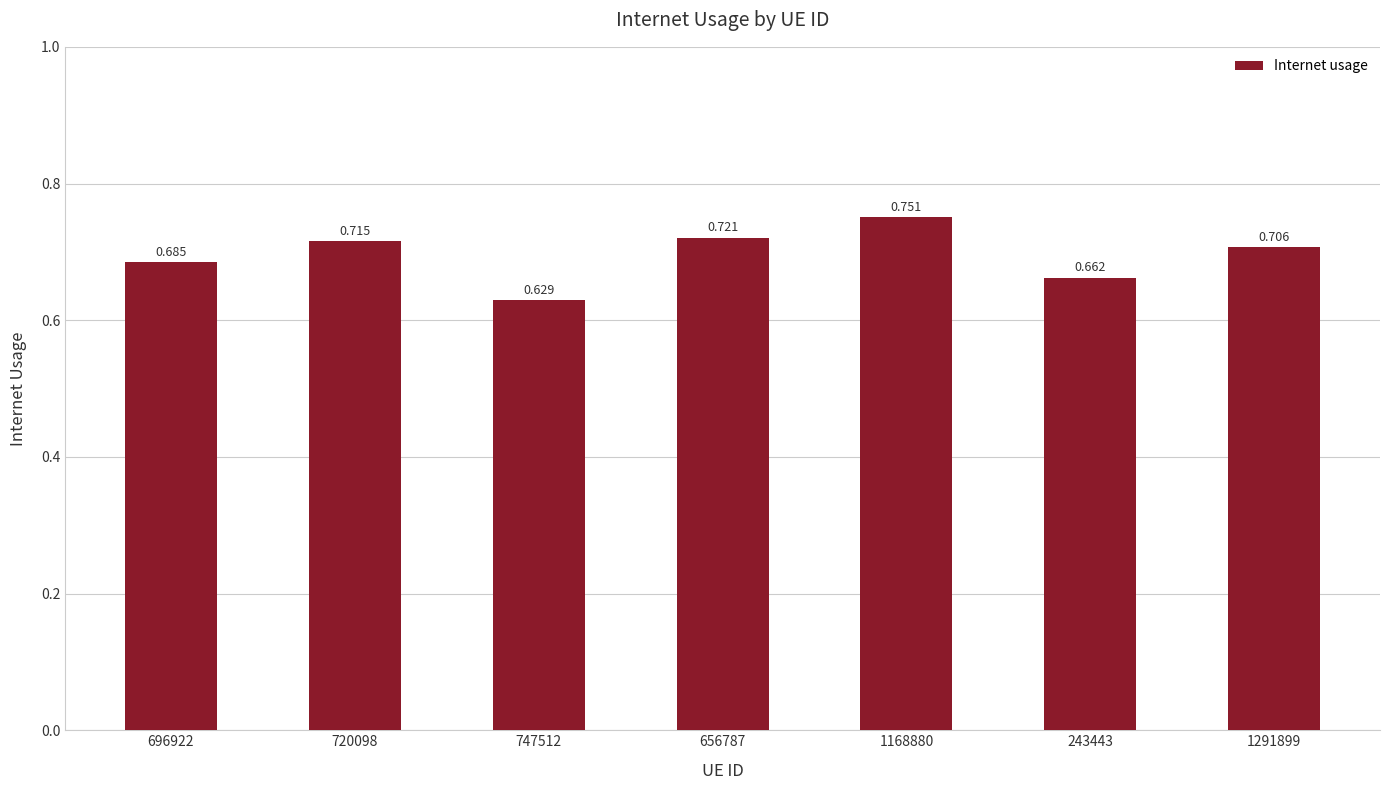

Count the values in the range 0 to 1.

7